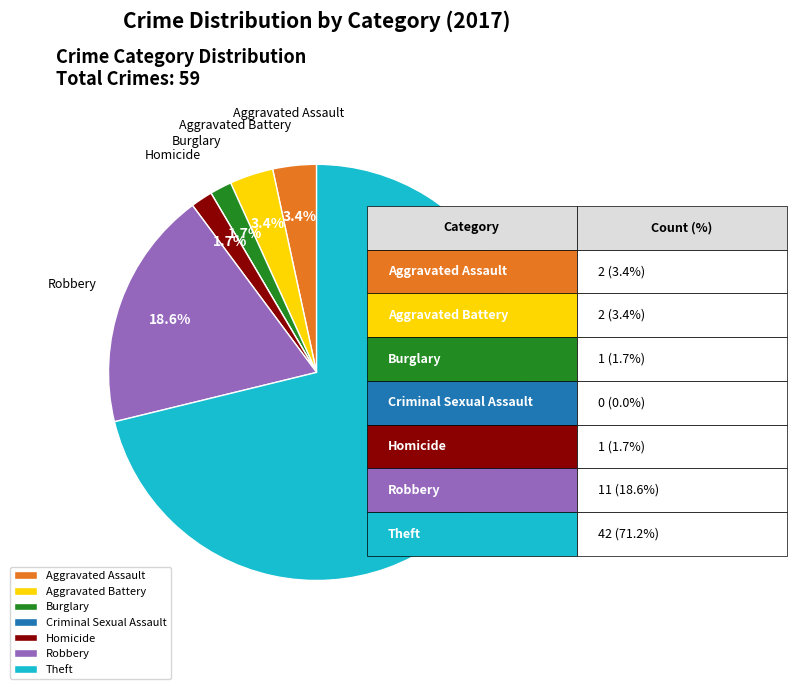

What is the largest slice in the pie chart?

Theft